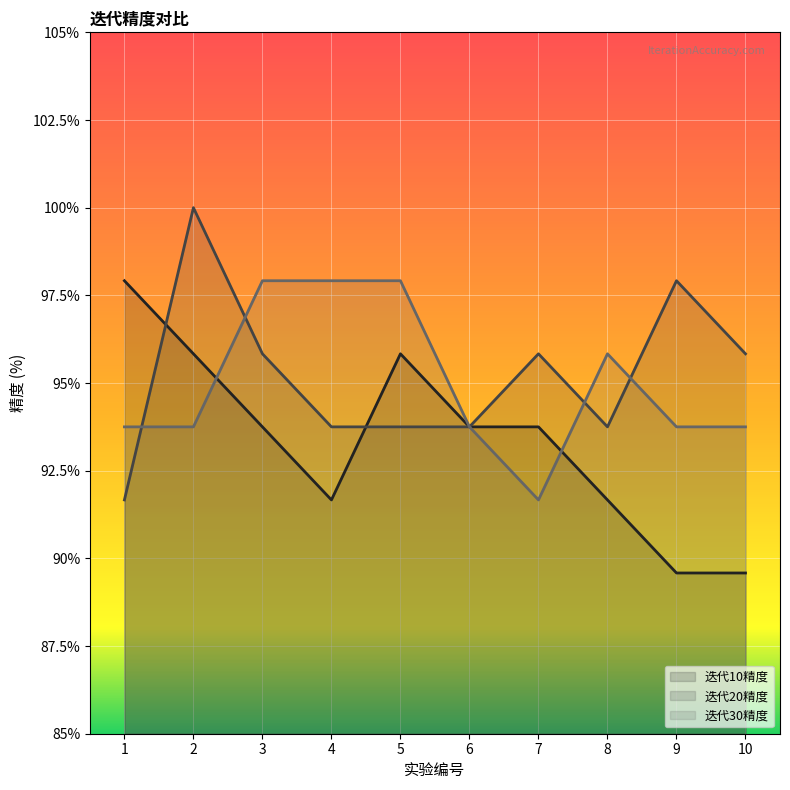

How many interior local peaks does the 迭代30精度 series have?

1